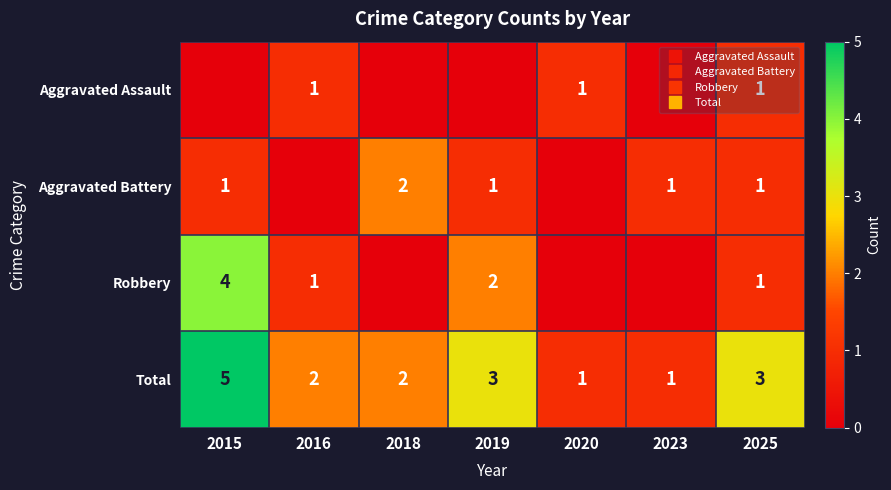

Rank the series at 2018 from highest to lowest value.

Aggravated Battery, Total, Aggravated Assault, Robbery